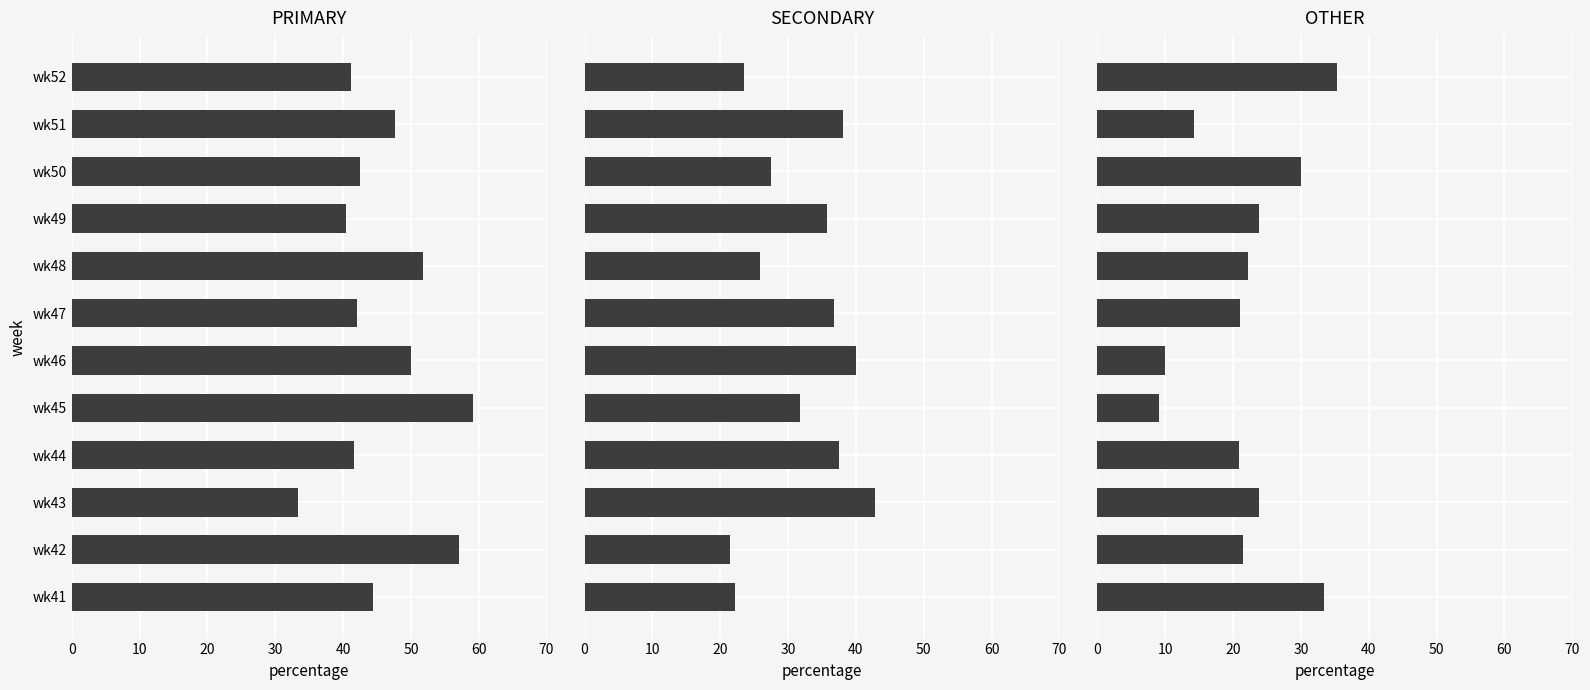

What are all the series names shown in the legend?

PRIMARY, SECONDARY, OTHER